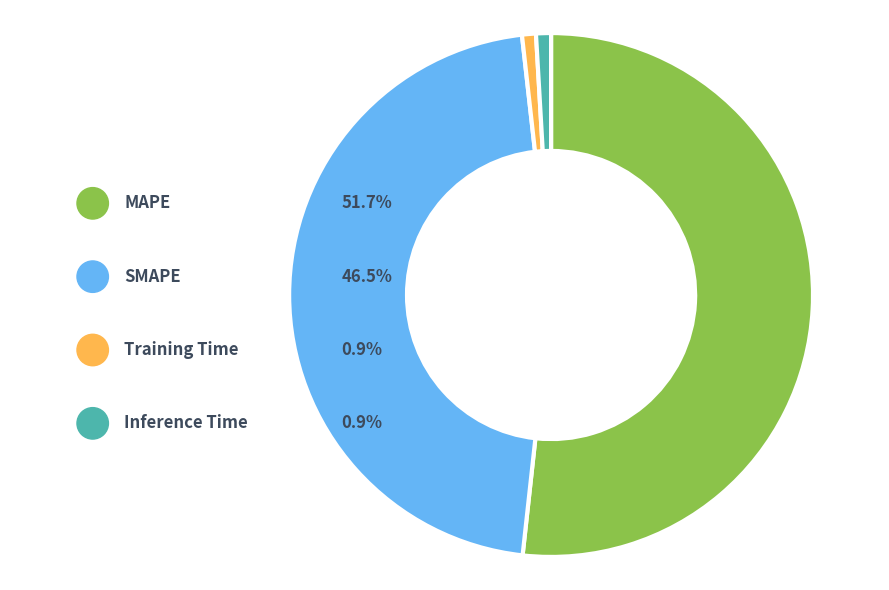

To the nearest percent, what is the combined percentage of MAPE and Training Time?

53%